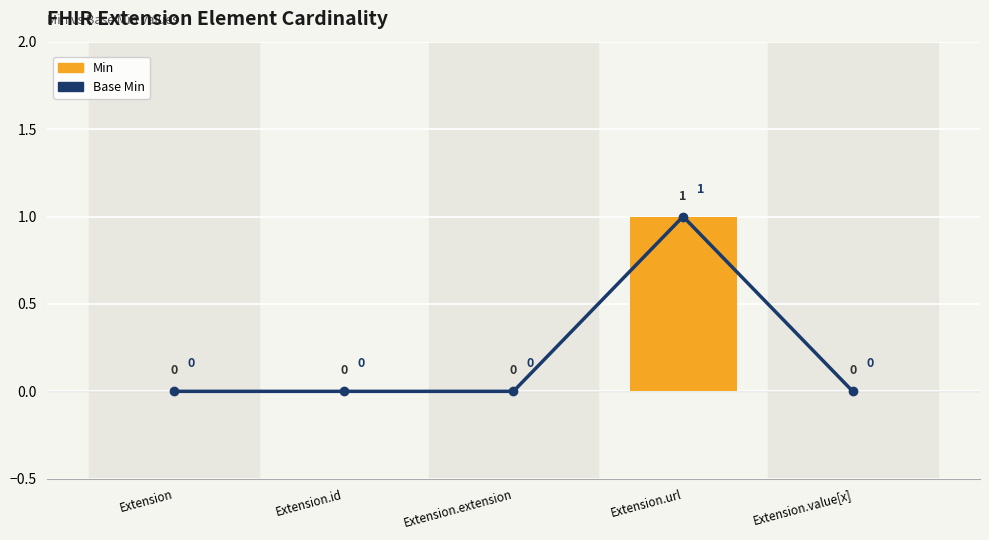

At how many categories does at least one series exceed 0?

1